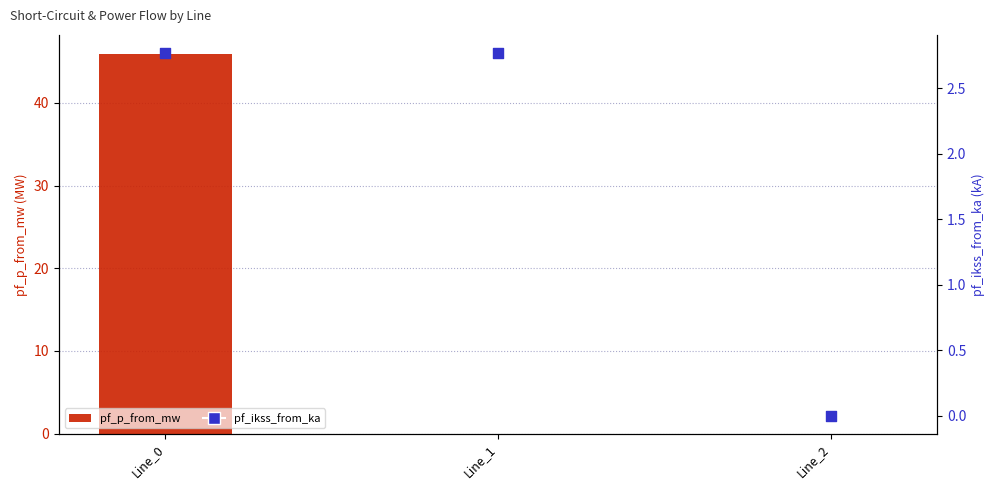

Which series has the largest Y range (max minus min)?

pf_p_from_mw